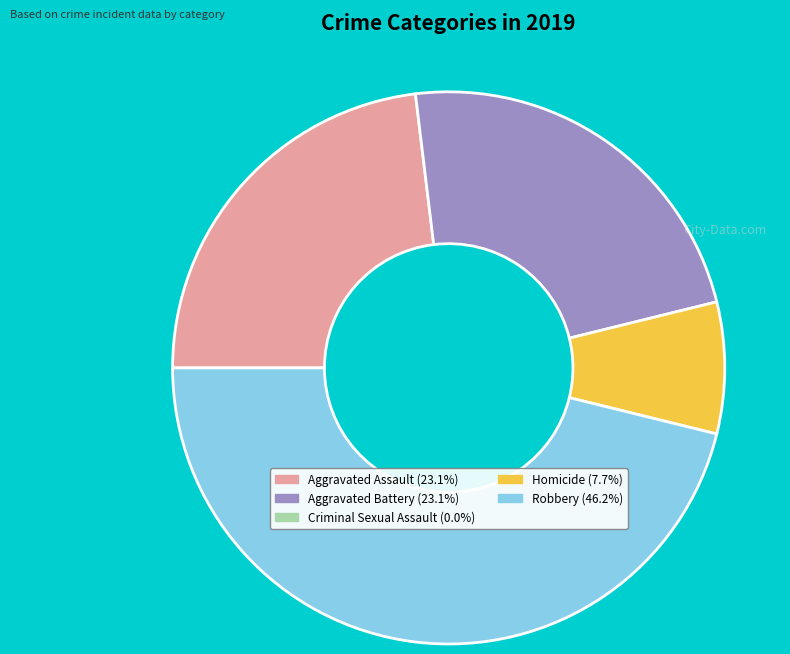

Does any single category account for the majority?

No